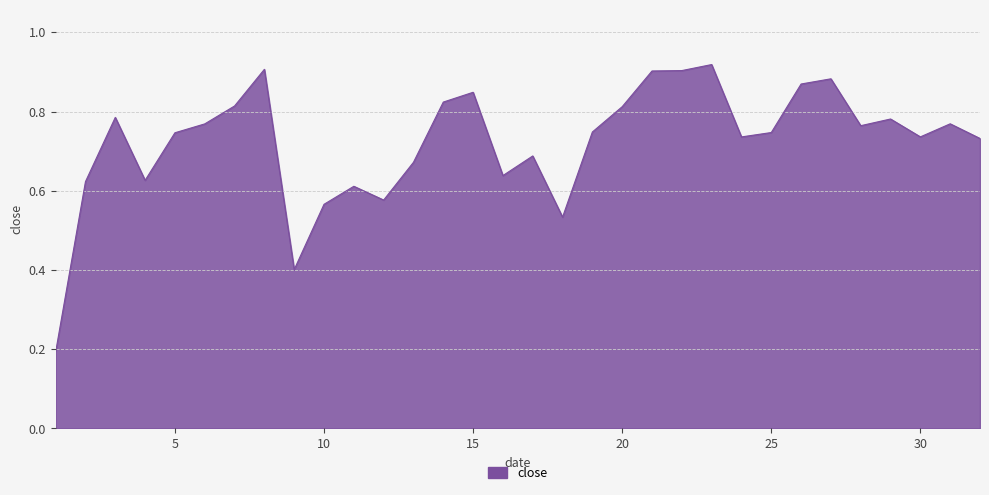

How many interior local peaks (higher than both neighbors) does the data have?

9